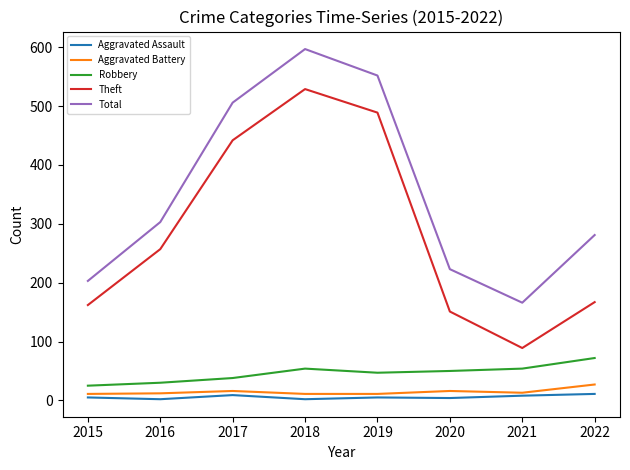

The Robbery series shows 38 at 2017. True or false?

True